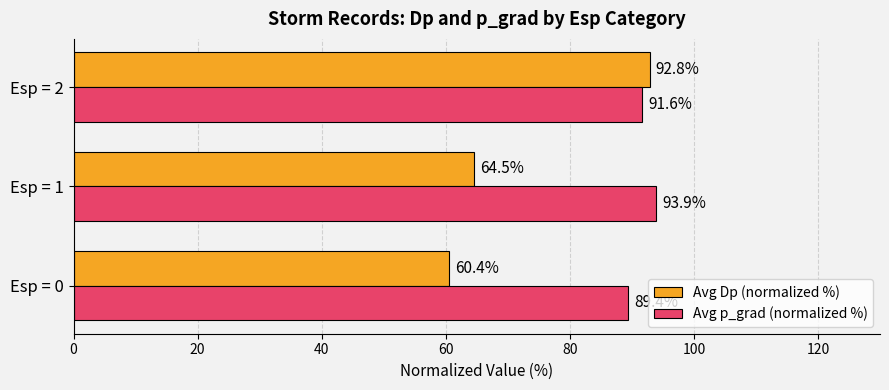

Which category has the highest value in the Avg p_grad (normalized %) series?

Esp = 1